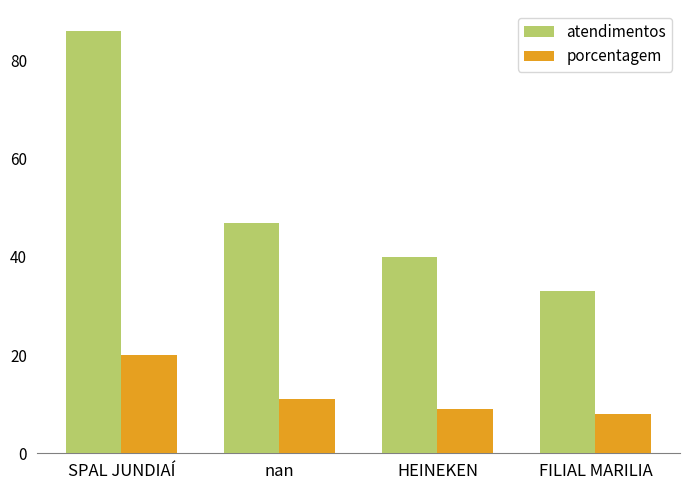

What is the maximum value for atendimentos?

86